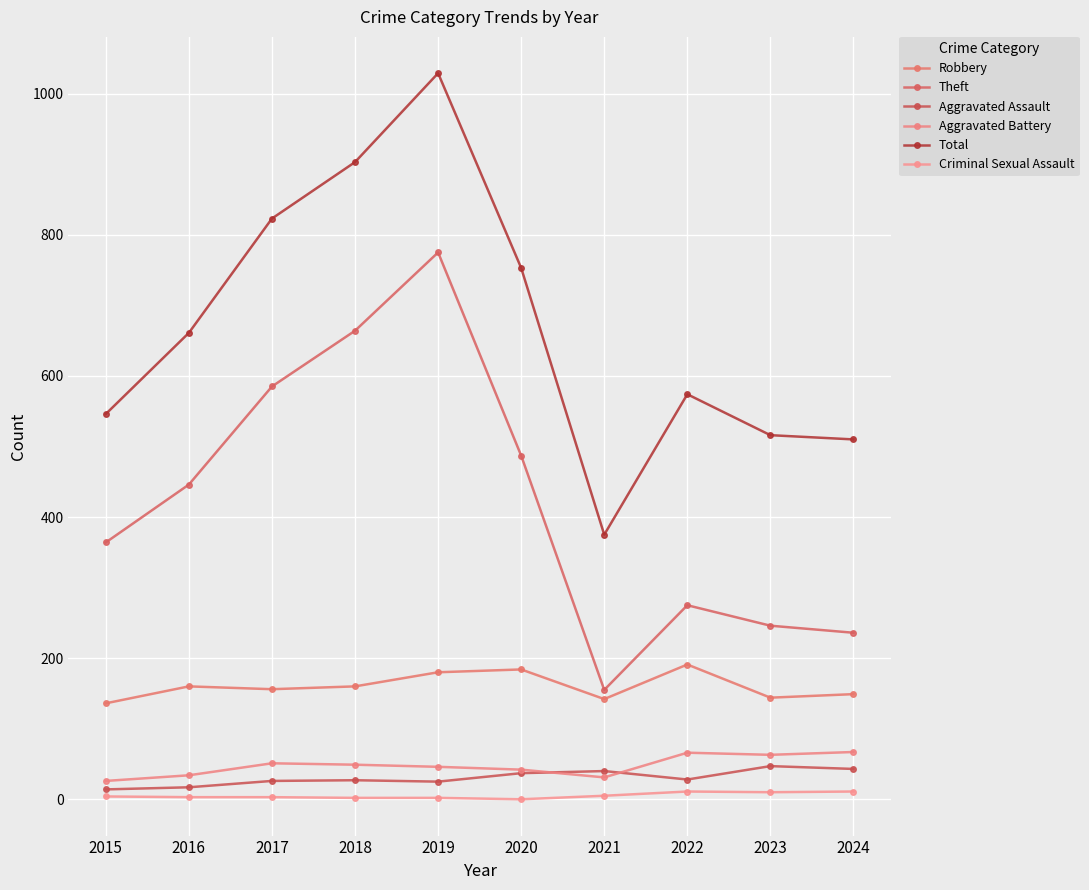

What are all the series names shown in the legend?

Robbery, Theft, Aggravated Assault, Aggravated Battery, Total, Criminal Sexual Assault